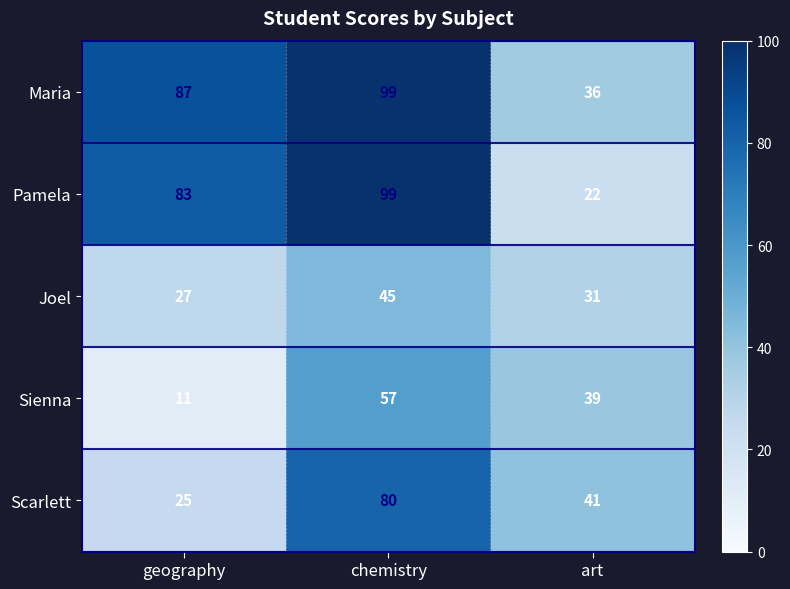

What is the total value across all series at art?

169